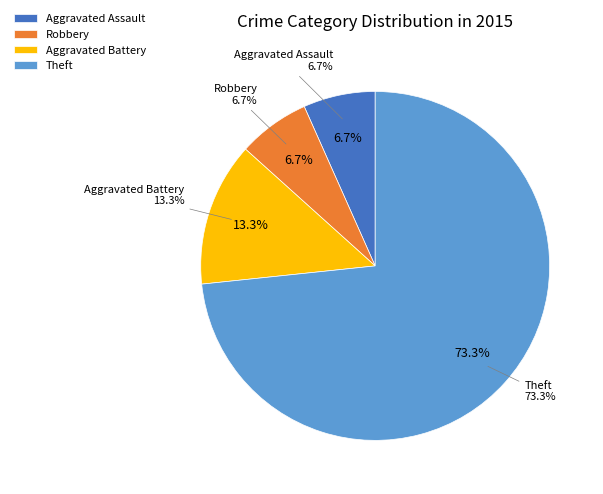

Count the number of slices in the pie.

4